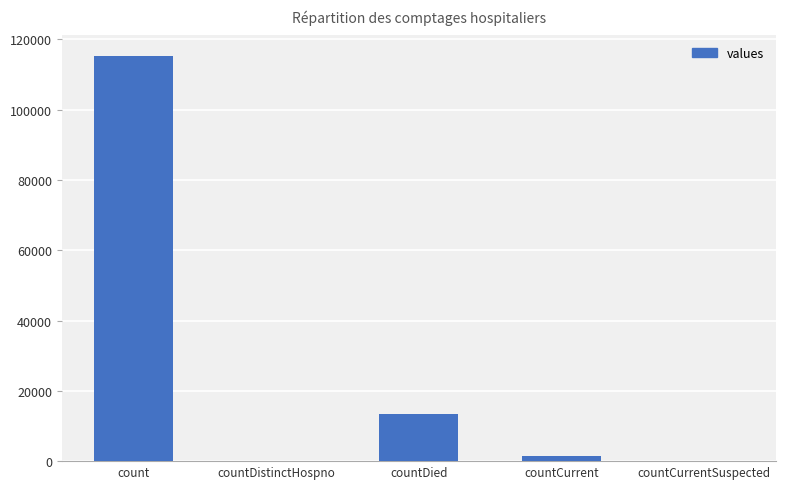

Where is the data nearest to the value 57689?

countDied